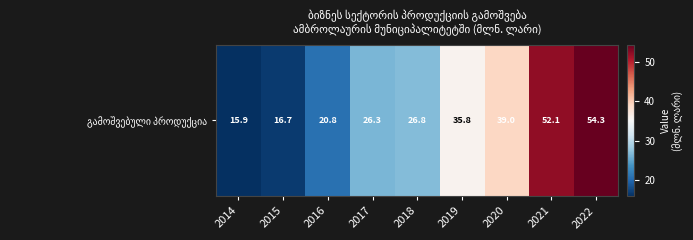

True or false: the data shows 26.3 at 2017.

True